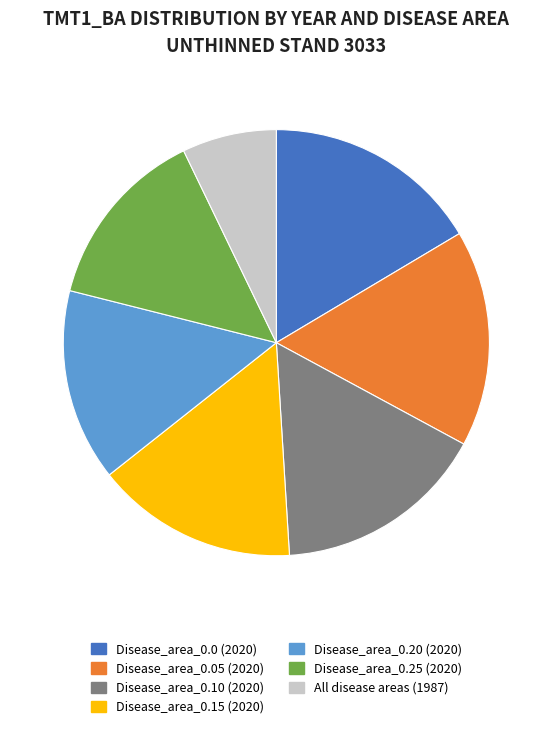

Combined, do Disease_area_0.0 (2020) and Disease_area_0.20 (2020) account for over 50%?

No